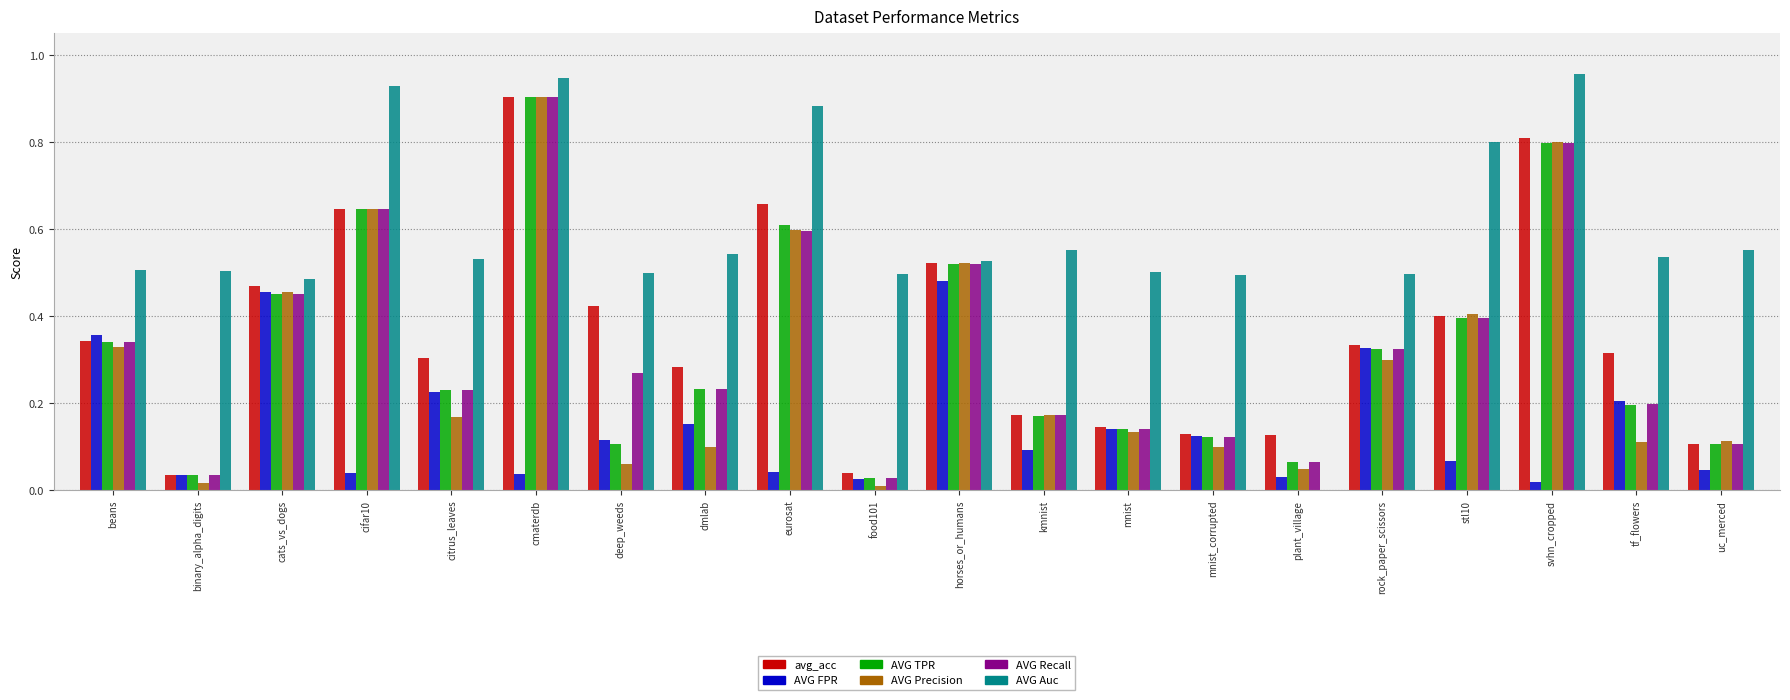

How many data points does each series have?

20